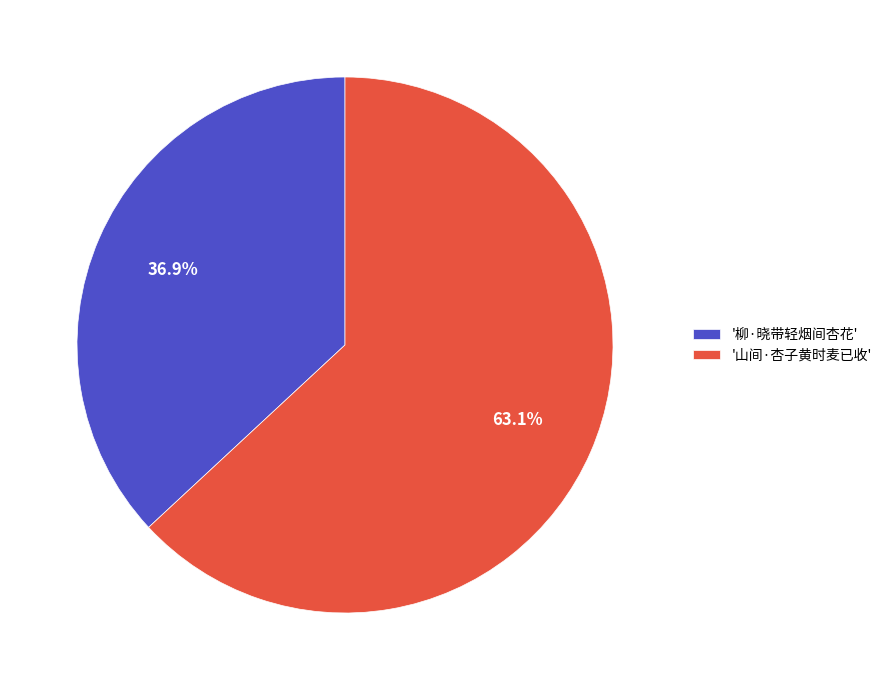

Which slice represents more than half of the pie?

'山间·杏子黄时麦已收'